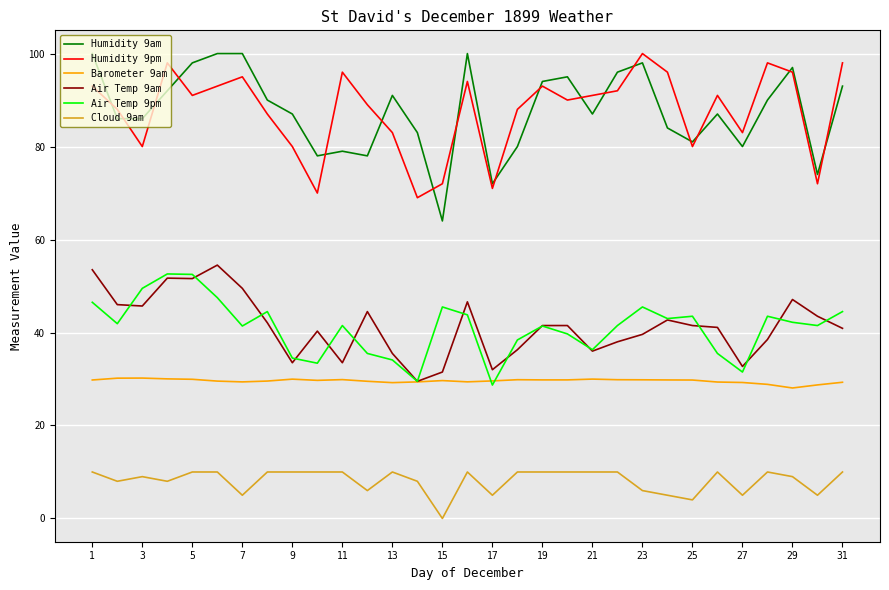

What is the maximum value for Cloud 9am?

10.0